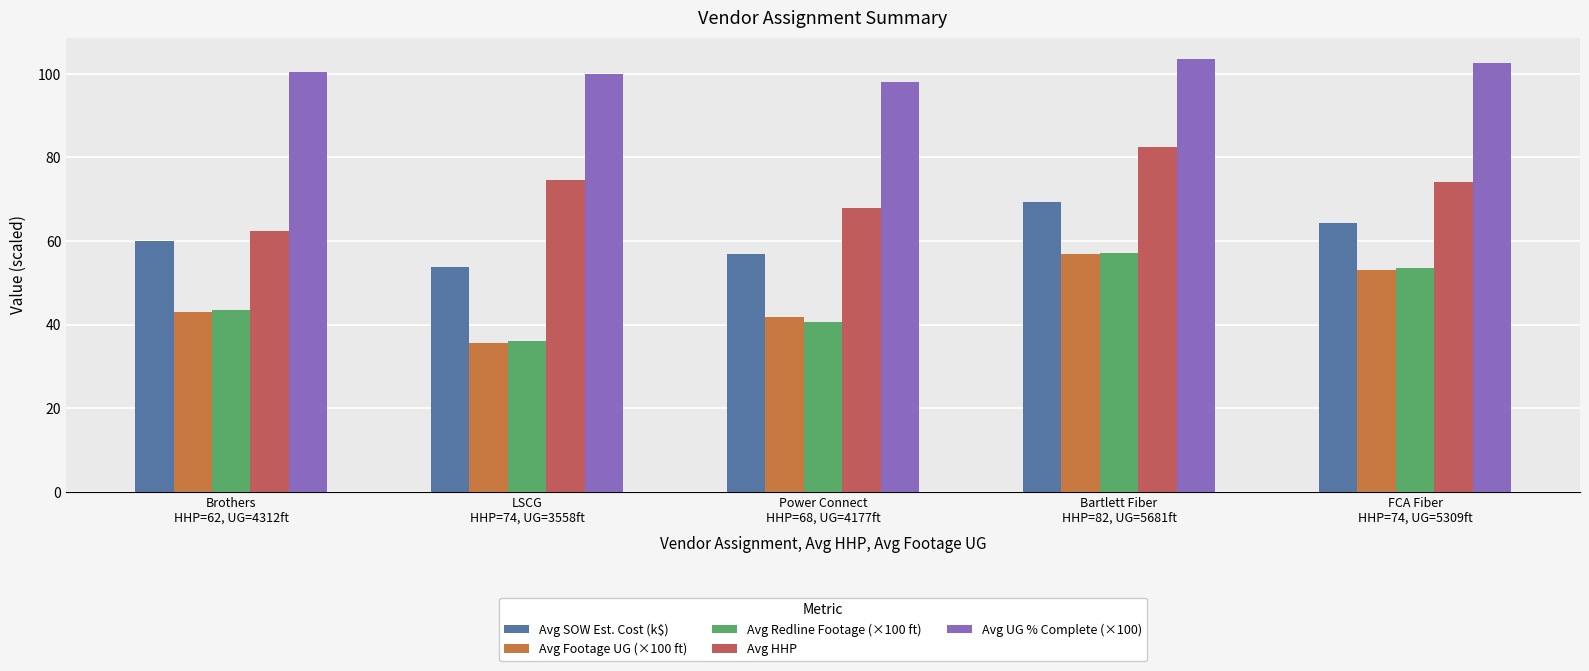

What is the difference between the Avg Redline Footage (×100 ft) values at Brothers
HHP=62, UG=4312ft and FCA Fiber
HHP=74, UG=5309ft?

10.1